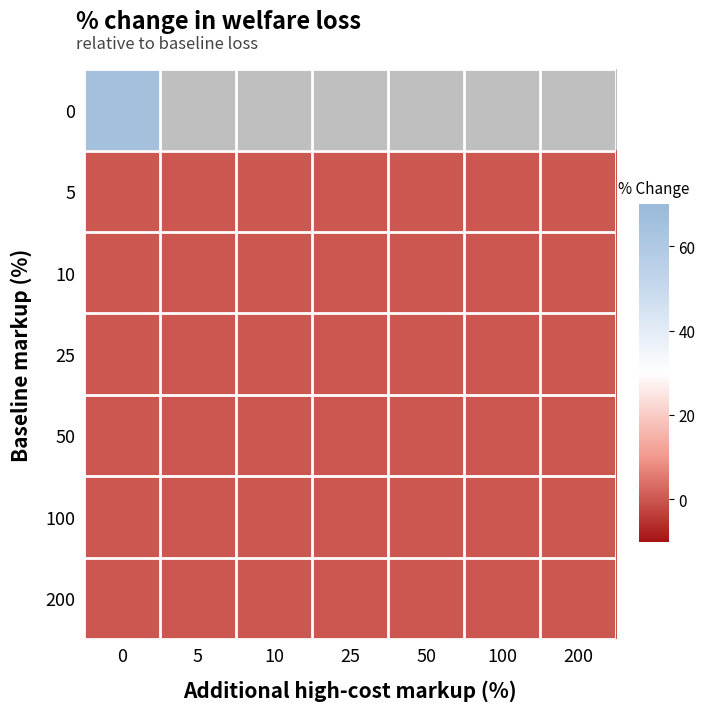

Reading left to right, list all the values displayed in this chart.

0: 0=65	5=0	10=0	25=0	50=0	100=0	200=0
5: 0=0	5=0	10=0	25=0	50=0	100=0	200=0
10: 0=0	5=0	10=0	25=0	50=0	100=0	200=0
25: 0=0	5=0	10=0	25=0	50=0	100=0	200=0
50: 0=0	5=0	10=0	25=0	50=0	100=0	200=0
100: 0=0	5=0	10=0	25=0	50=0	100=0	200=0
200: 0=0	5=0	10=0	25=0	50=0	100=0	200=0